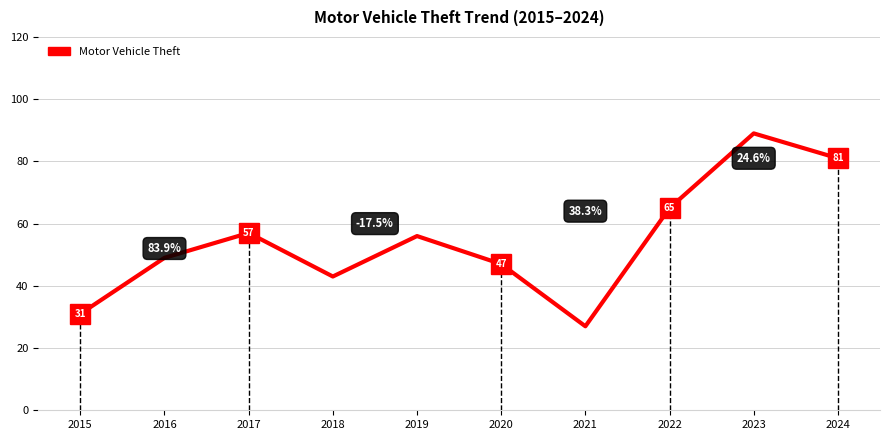

List the labels in order of value, largest first.

2023, 2024, 2022, 2017, 2019, 2016, 2020, 2018, 2015, 2021